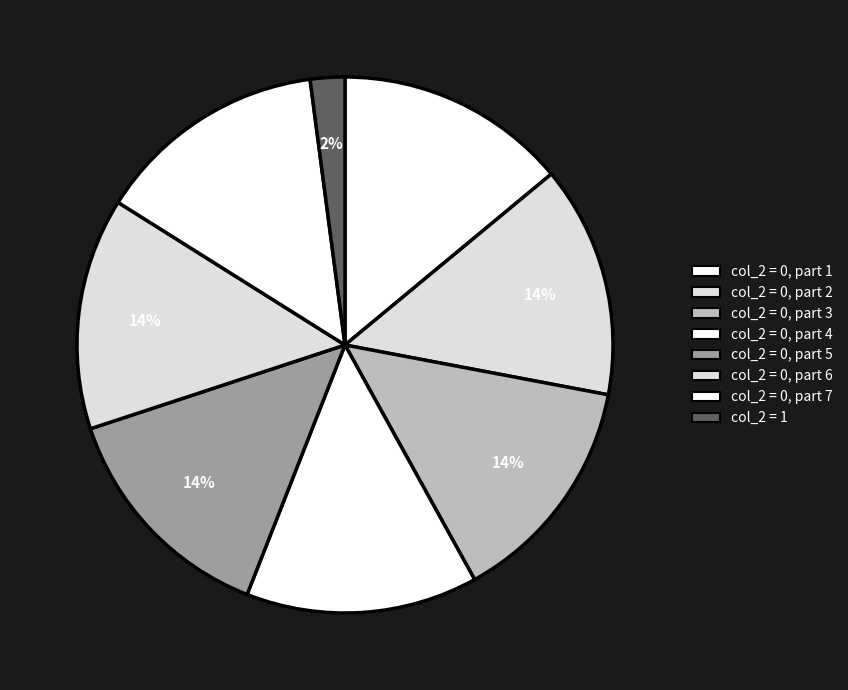

How many slices are in this pie chart?

8